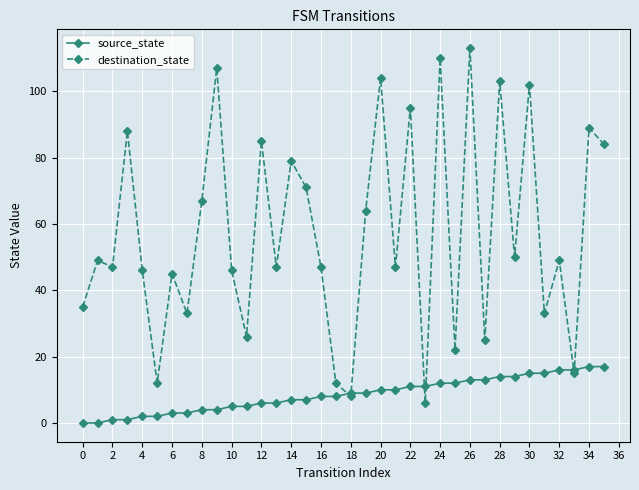

Rank the series by their maximum value, from lowest to highest.

source_state, destination_state